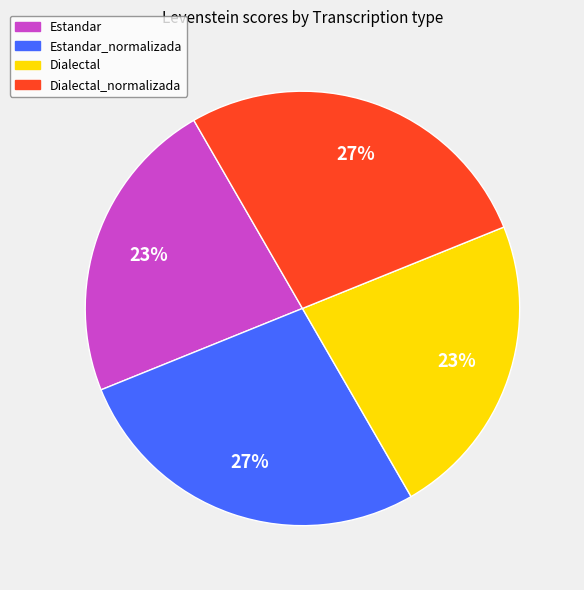

What percentage is the Estandar slice, to the nearest percent?

23%